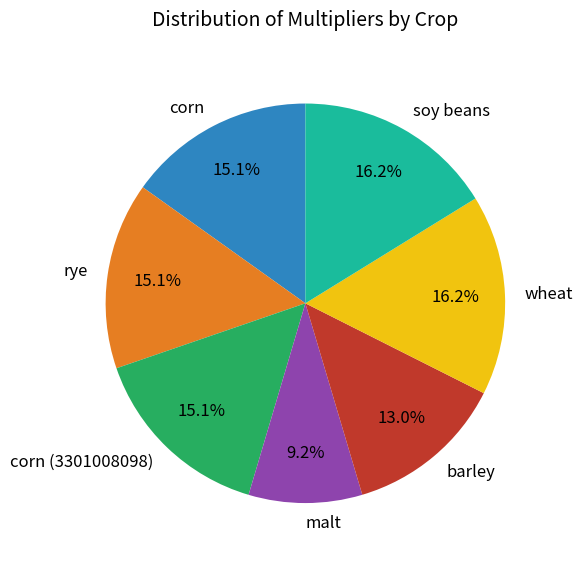

Does wheat account for over 50% of the chart?

No